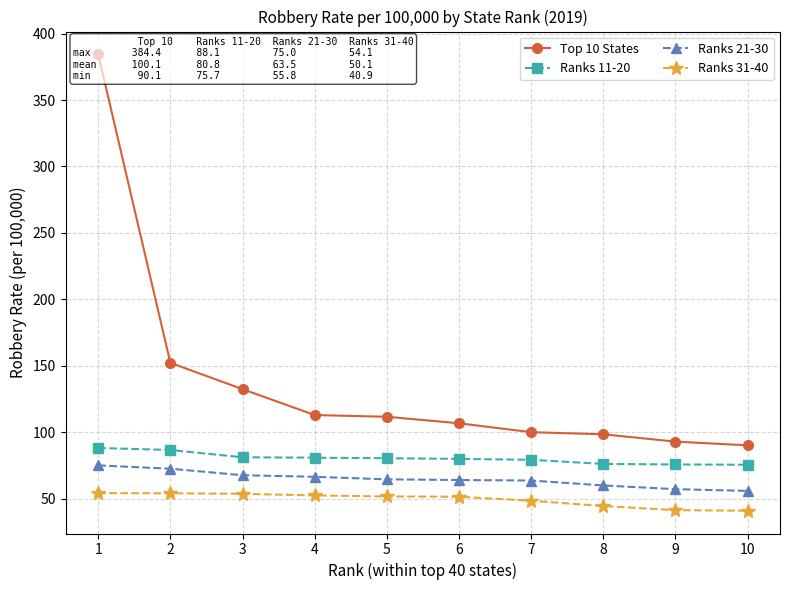

Reading right to left, what are all the values shown in this chart?

Top 10 States: 90.1	92.9	98.4	100.0	106.7	111.6	112.9	132.4	152.2	384.4
Ranks 11-20: 75.5	75.7	76.1	79.2	79.9	80.4	80.8	81.1	86.6	88.1
Ranks 21-30: 55.8	57.1	59.9	63.6	64.0	64.5	66.4	67.6	72.5	75.0
Ranks 31-40: 40.9	41.3	44.4	48.4	51.4	51.6	52.4	53.6	54.0	54.1